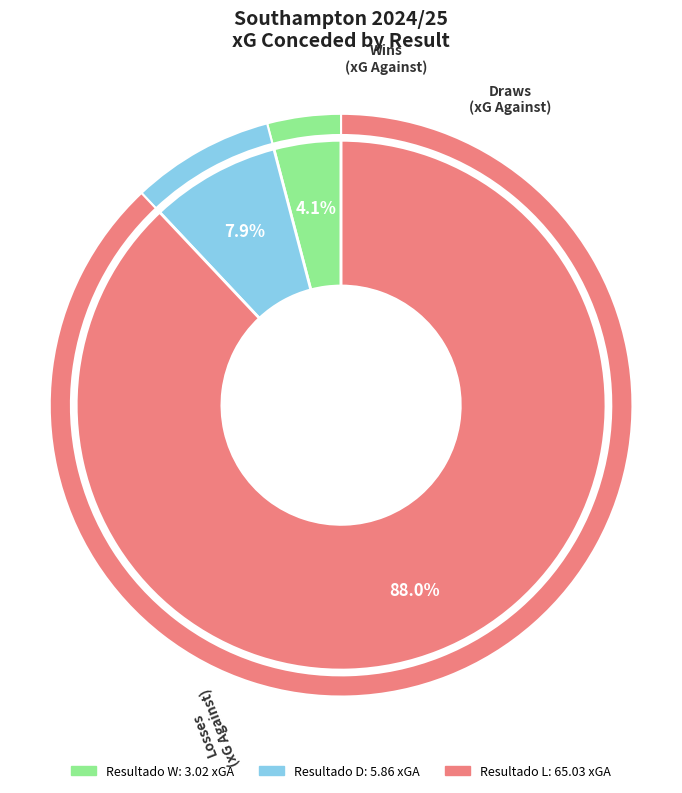

Is Resultado W the majority of the pie?

No